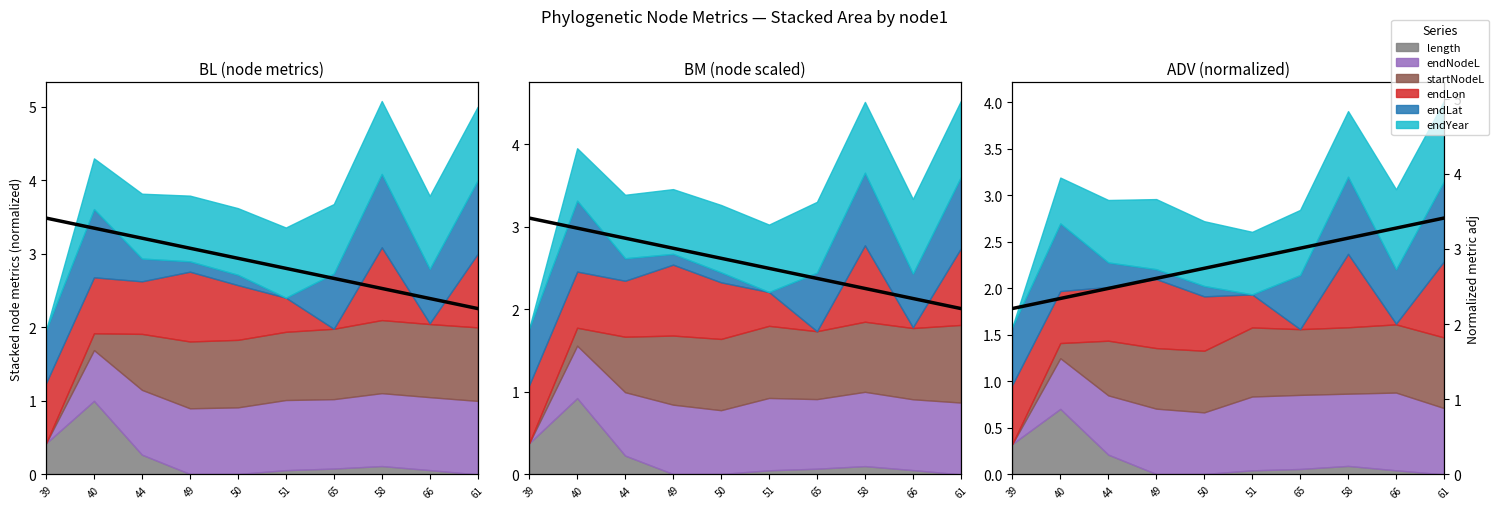

What value does the data have at 65?

3.0